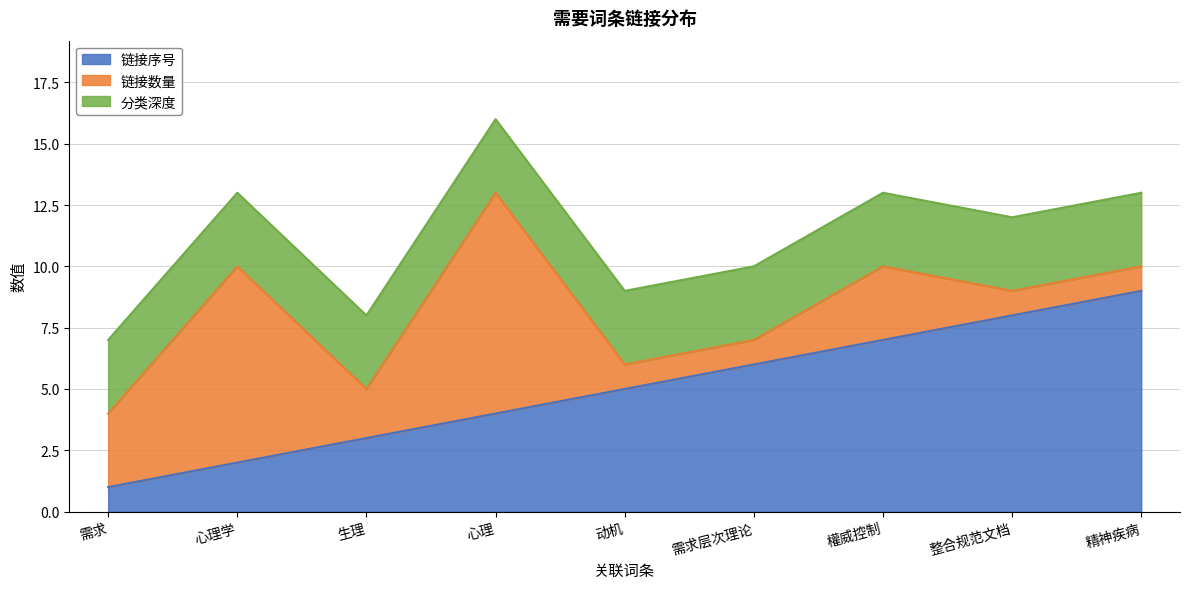

What is the difference between the second highest and second lowest values in the 链接数量 series?

7